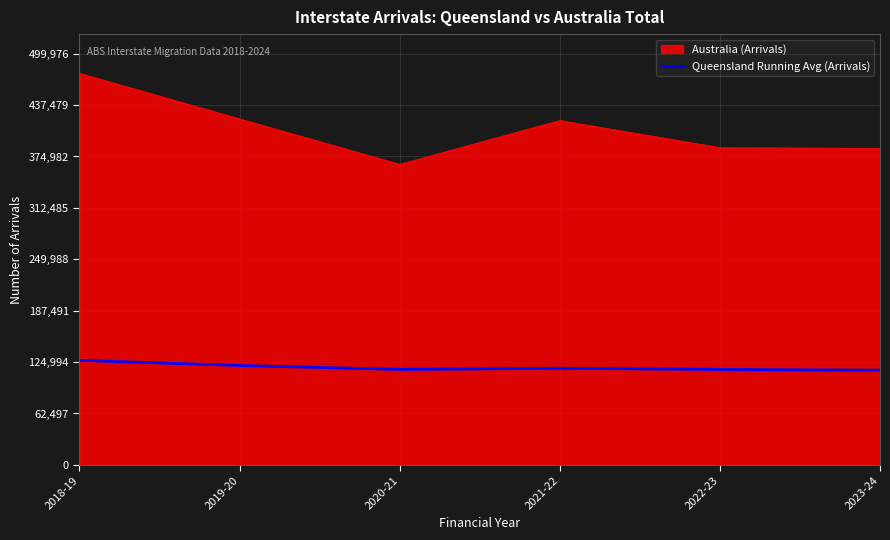

What is the minimum value for Australia (Arrivals)?

365505.0